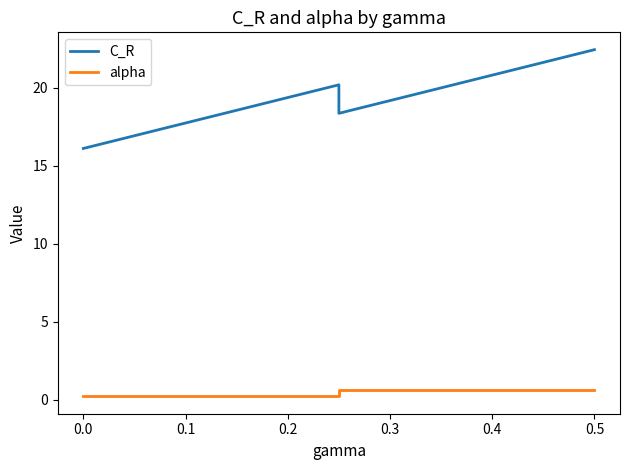

How many lines are shown in the chart?

2